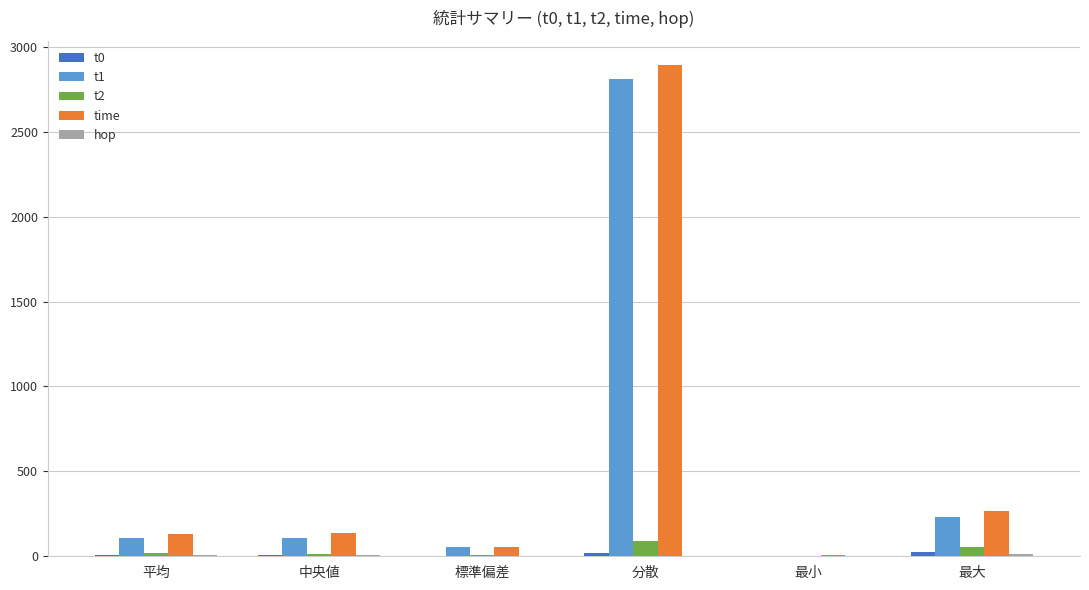

At which category is the sum across all series the highest?

分散